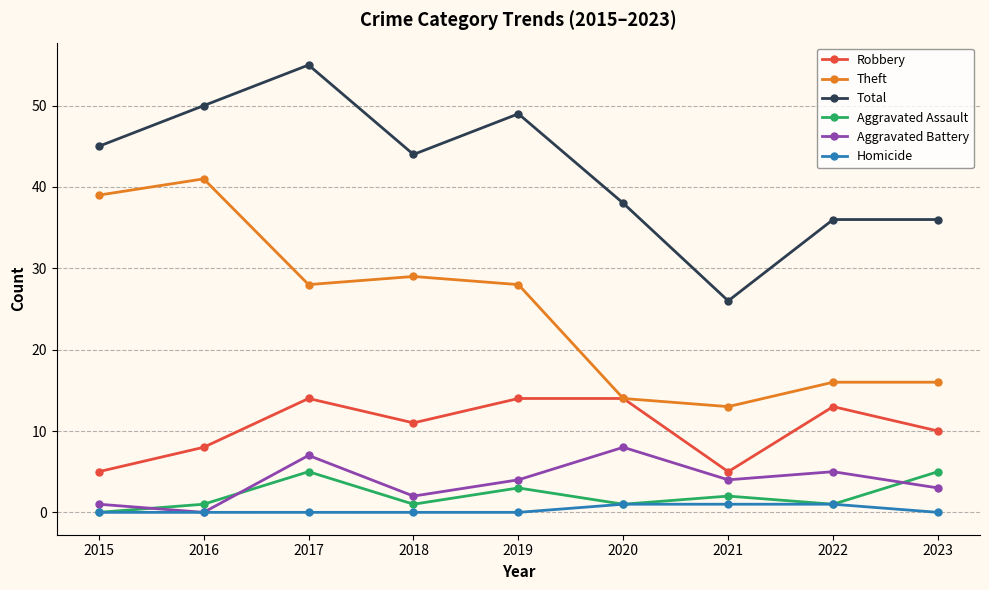

Where is the first local minimum for Theft?

2017